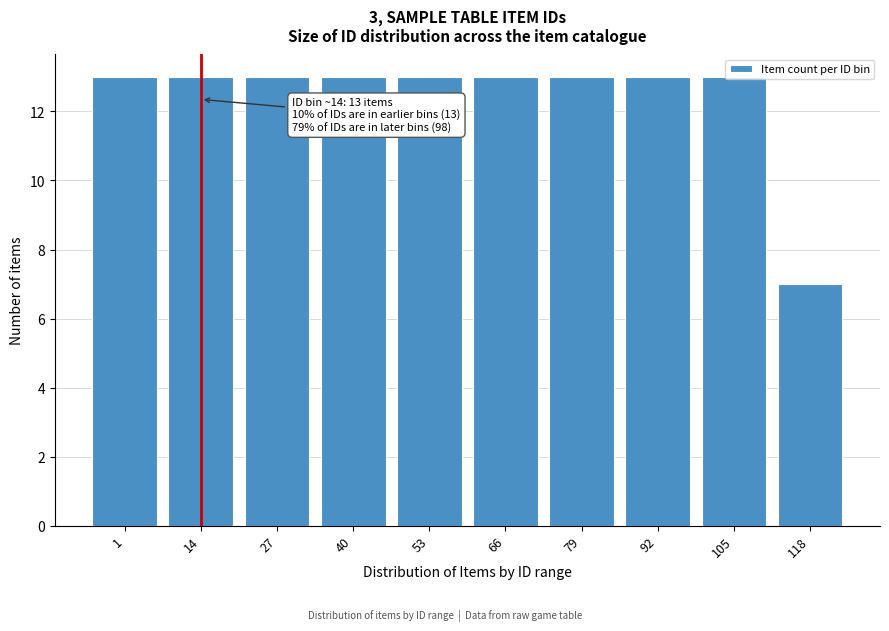

What is the value of the 8th bar from the left?

13